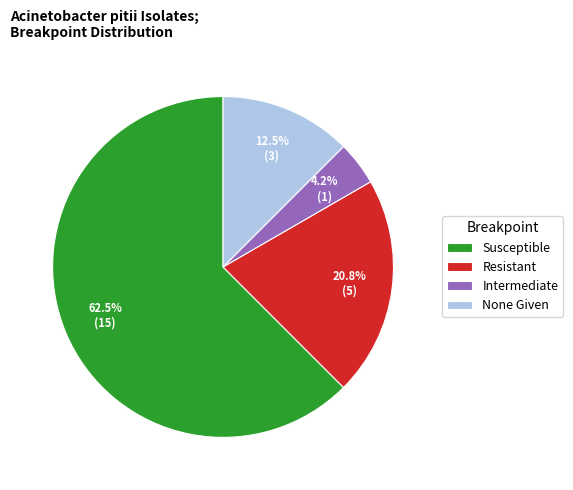

Which slice is the smallest?

Intermediate